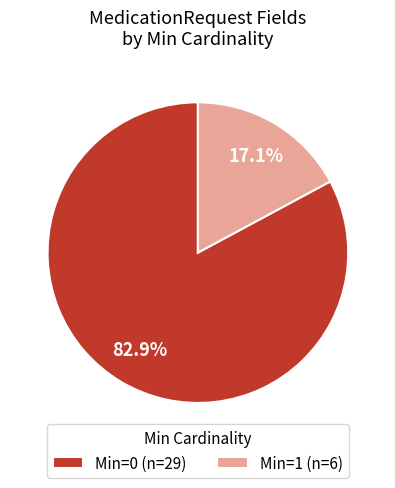

Rank the categories by value from lowest to highest.

Min=1 (n=6), Min=0 (n=29)